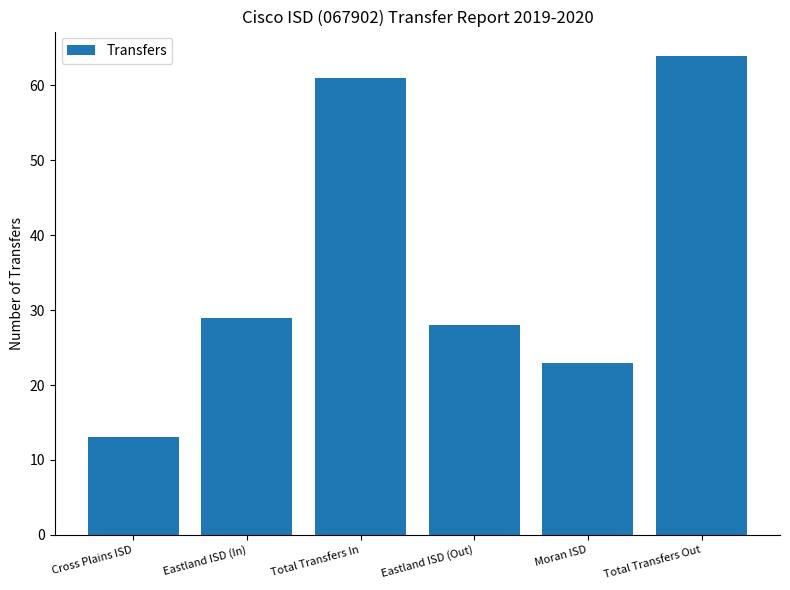

Reading left to right, what are all the values shown in this chart?

Cross Plains ISD=13	Eastland ISD (In)=29	Total Transfers In=61	Eastland ISD (Out)=28	Moran ISD=23	Total Transfers Out=64